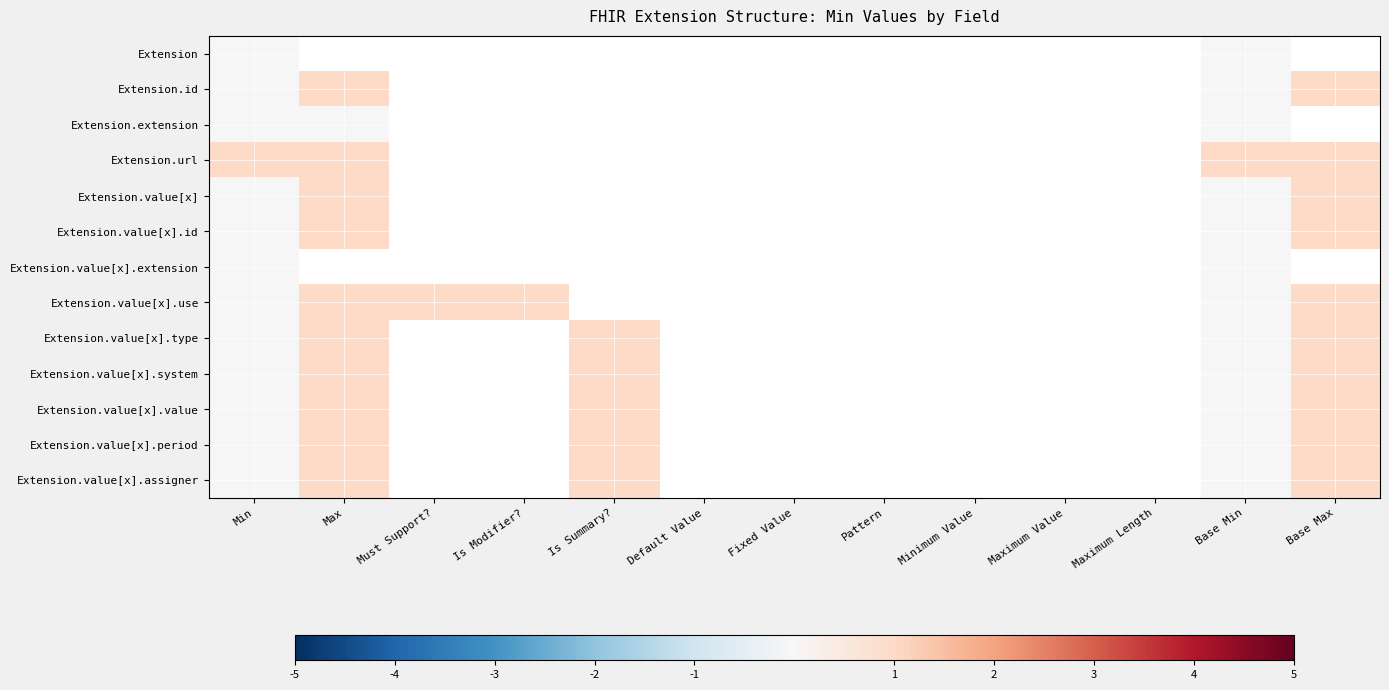

Count the number of data series in this chart.

13